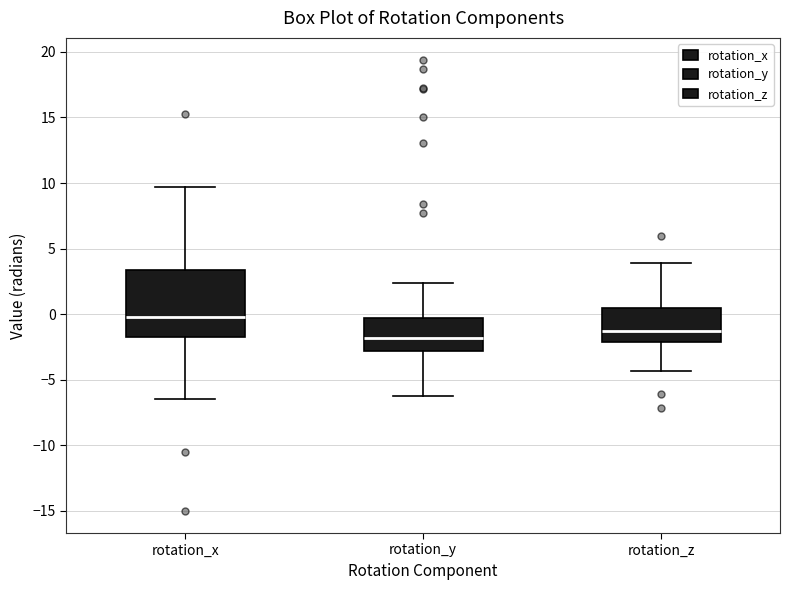

Which box has the lowest median line?

rotation_y